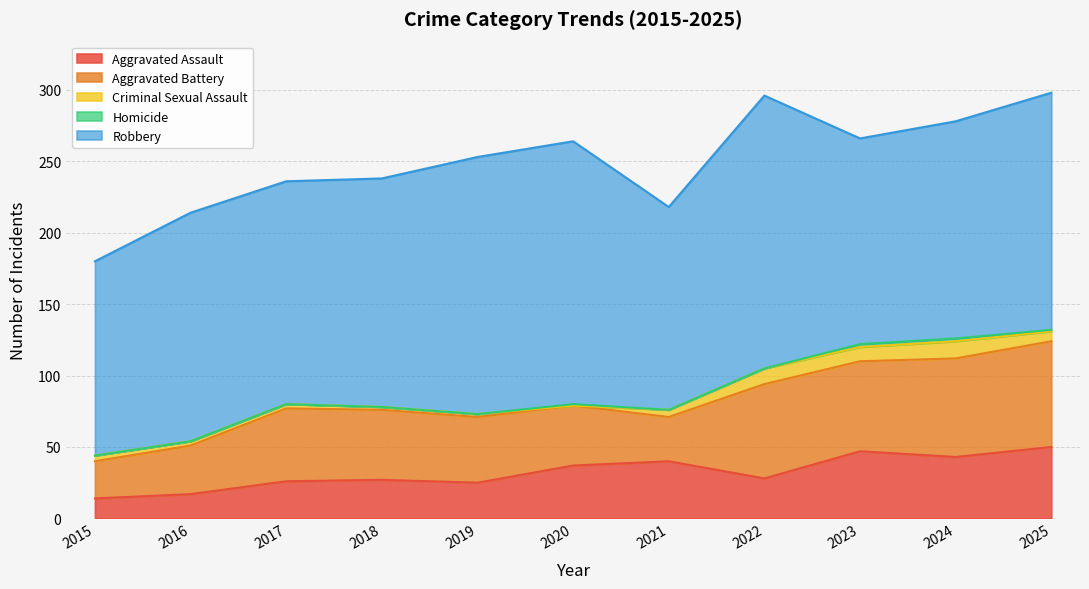

What is the value of the Criminal Sexual Assault point at the 1st from the left?

4